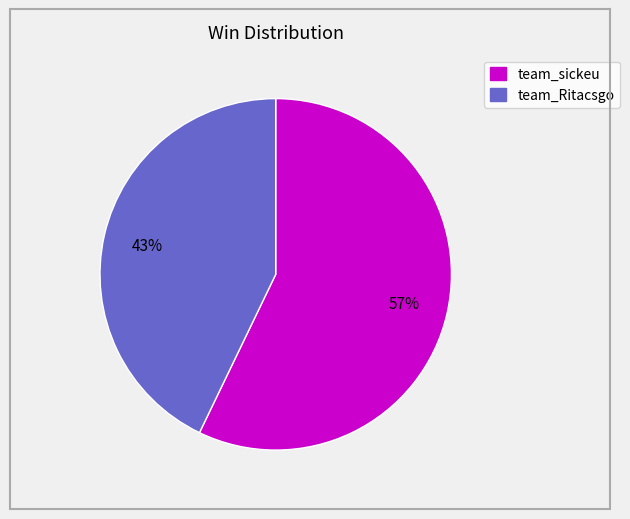

To the nearest percent, what is the difference between the largest and smallest slice percentages?

14%